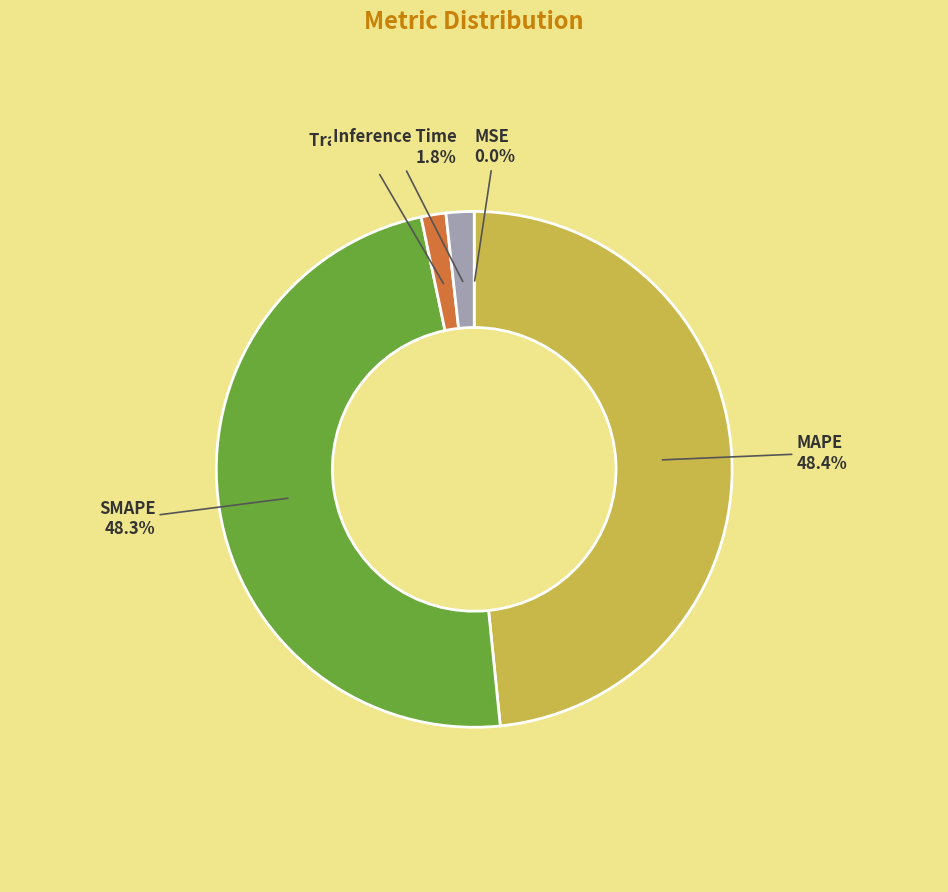

To the nearest percent, what is the difference between the largest and smallest slice percentages?

48%